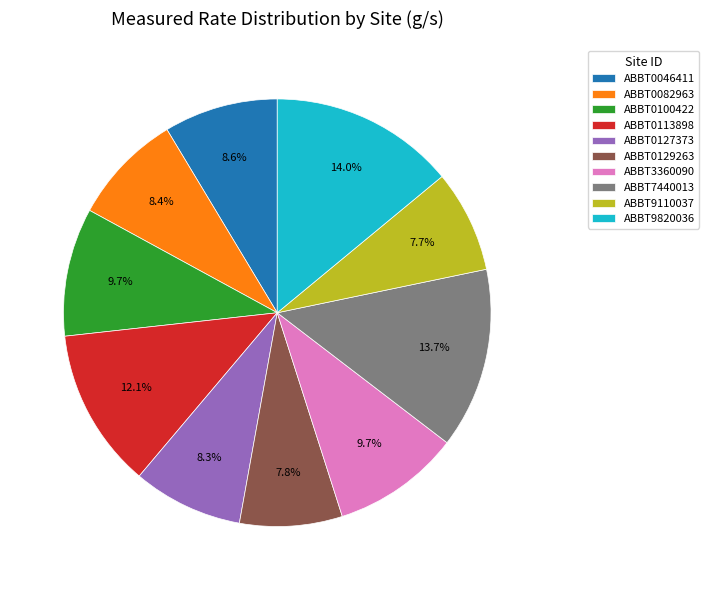

What portion of the pie excludes ABBT0082963?

91.6%